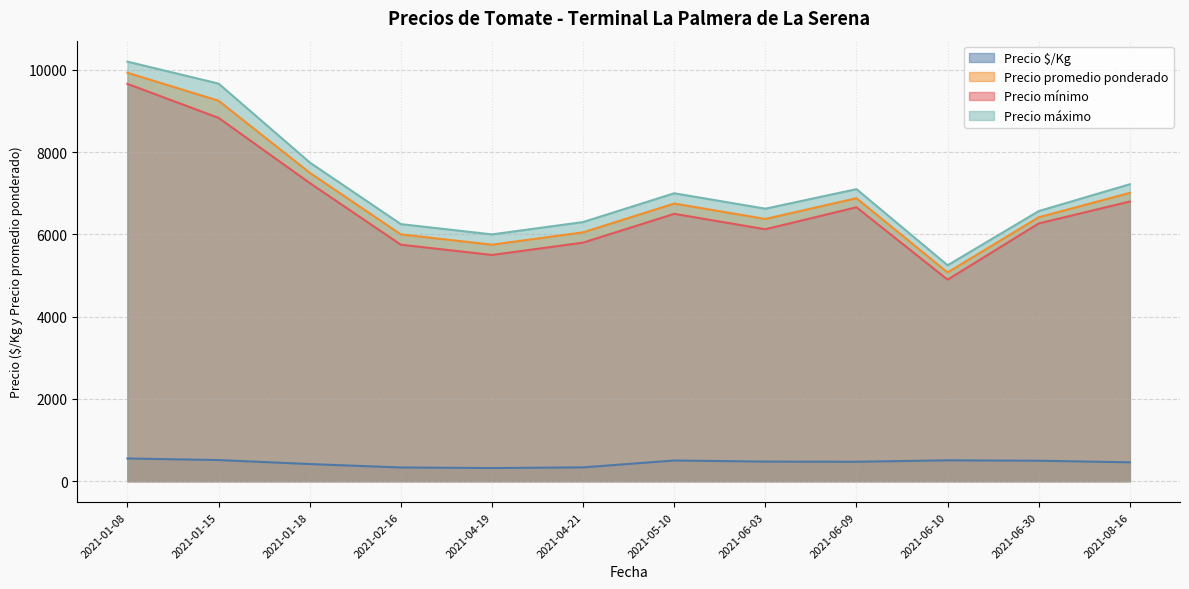

Between 2021-01-08 and 2021-01-08, which series saw the biggest shift?

Precio máximo